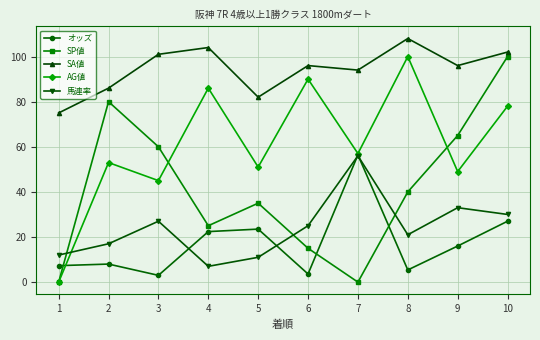

The value of 馬連率 at 3 is 43.5. True or false?

False